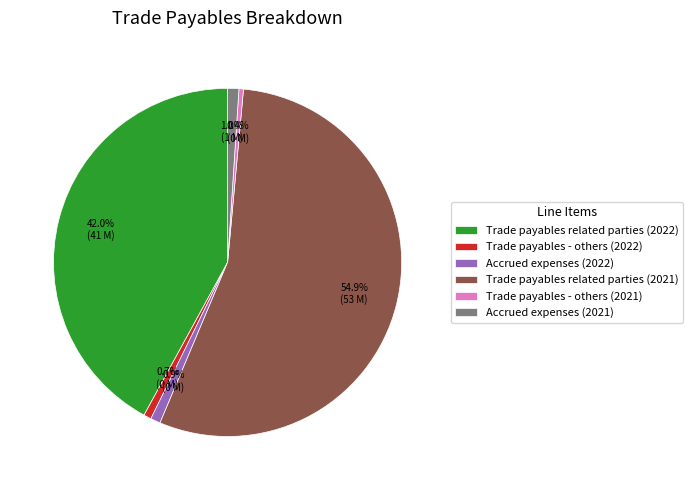

How many slices are in this pie chart?

6